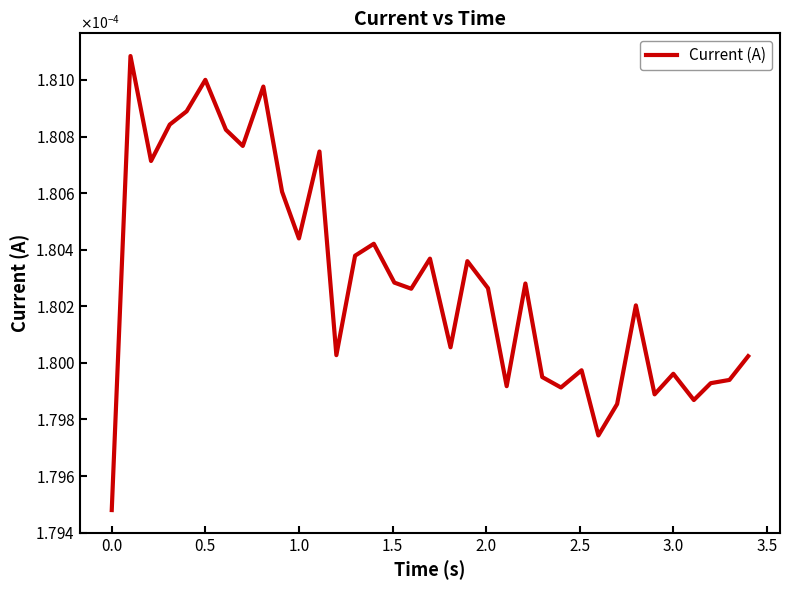

Is this an area chart (filled region under the line)?

No